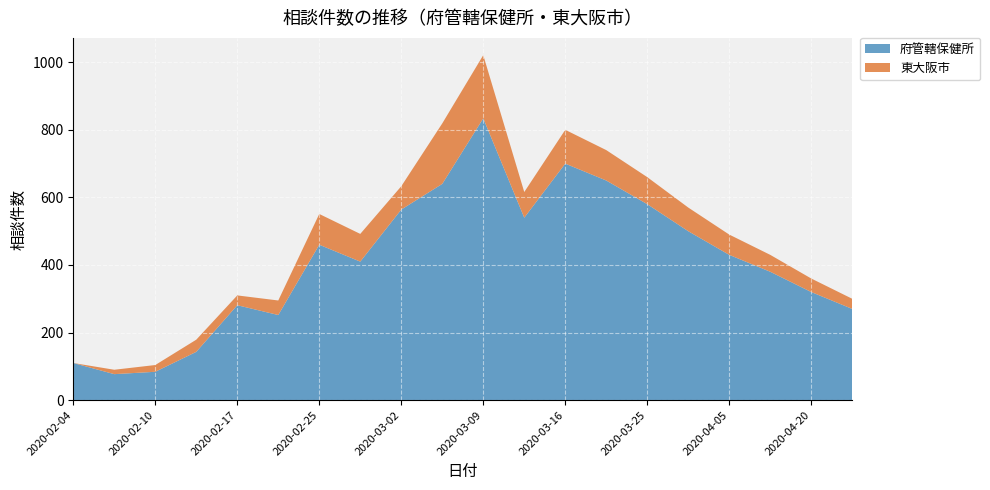

Reading right to left, list all the values displayed in this chart.

府管轄保健所: 270	320	380	430	500	580	650	700	540	834	640	564	410	460	252	281	143	84	77	110
東大阪市: 30	40	50	60	70	80	90	100	76	187	179	69	82	91	43	29	36	20	13	0